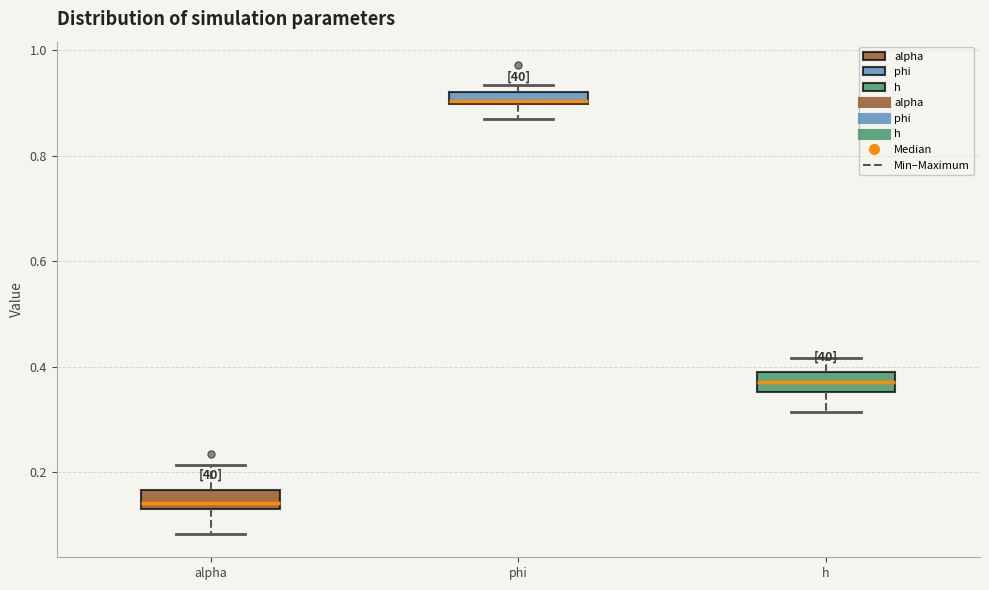

Which box's median line is the highest?

phi